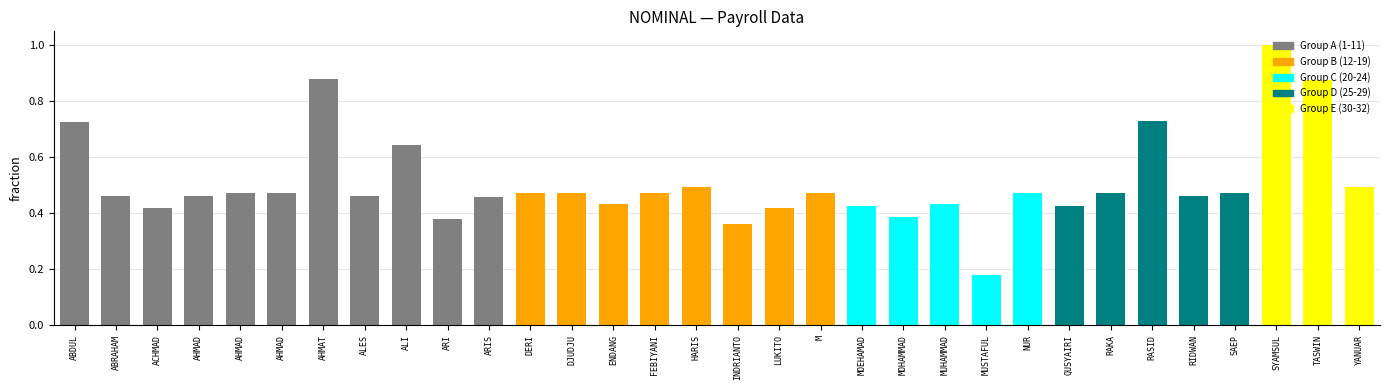

Reading left to right, list all the values displayed in this chart.

0.7	0.5	0.4	0.5	0.5	0.5	0.9	0.5	0.6	0.4	0.5	0.5	0.5	0.4	0.5	0.5	0.4	0.4	0.5	0.4	0.4	0.4	0.2	0.5	0.4	0.5	0.7	0.5	0.5	1.0	0.9	0.5